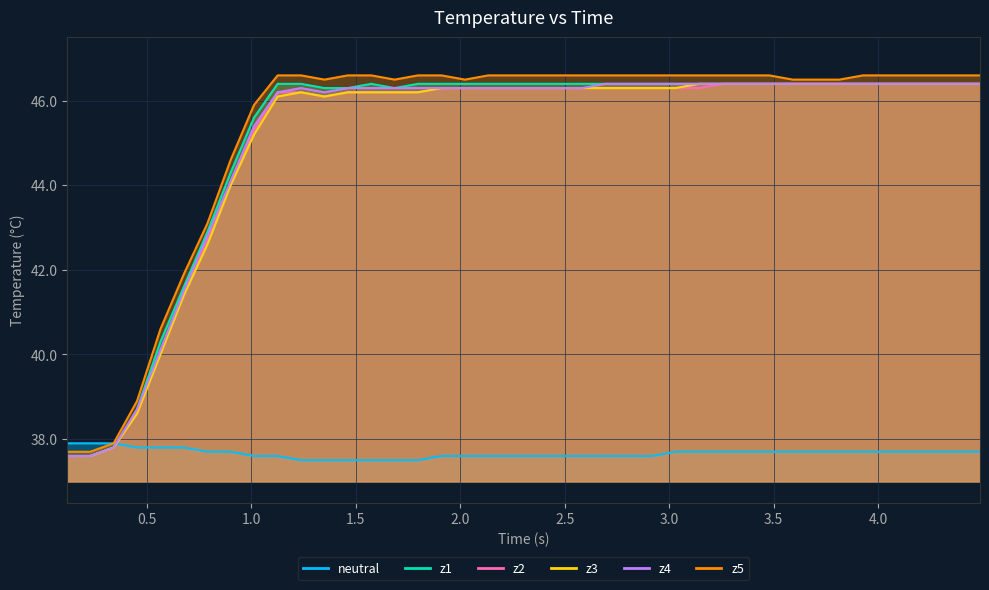

In z4, how many points are lower than both neighbors (excluding endpoints)?

1